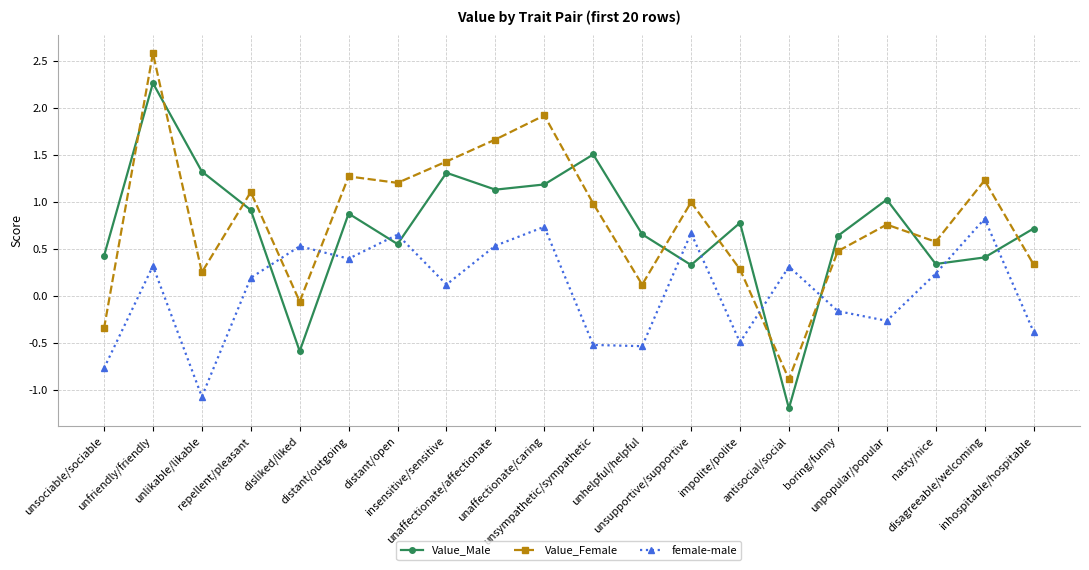

List the series in order of their peak value, lowest first.

female-male, Value_Male, Value_Female